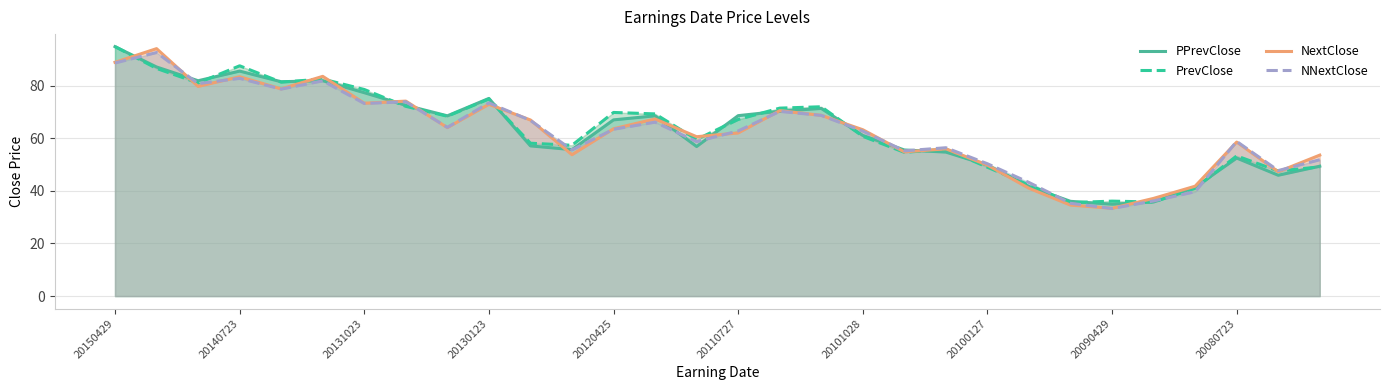

True or false: PPrevClose has a value of 102.8 at 13.

False